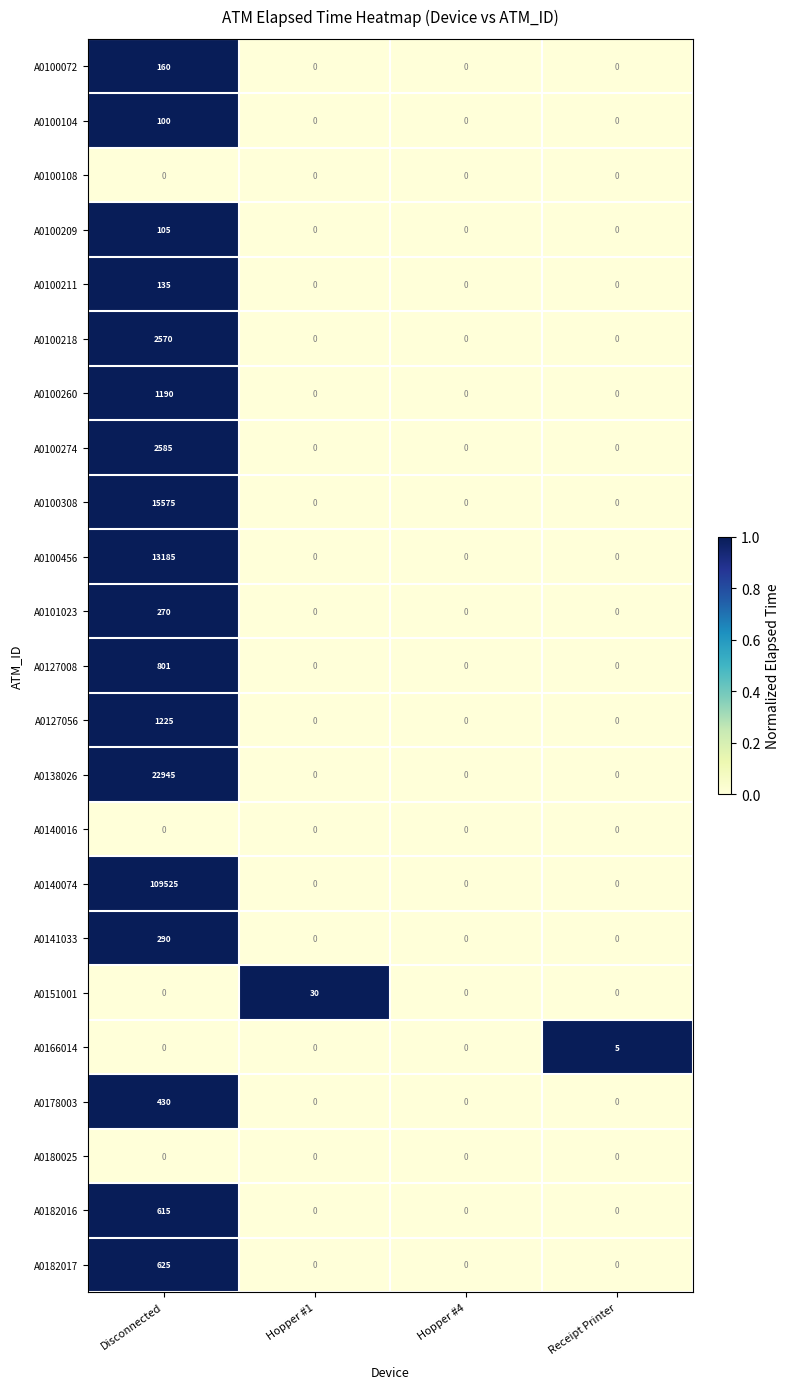

What is the maximum value for A0127008?

801